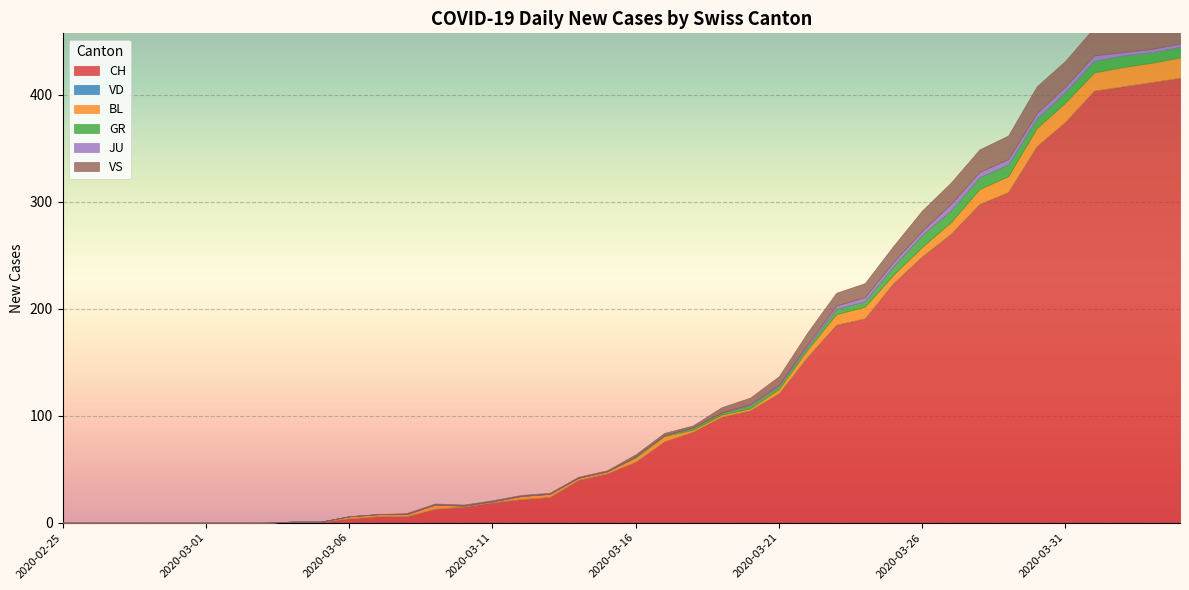

Reading right to left, extract all data points from this chart.

CH: 416	412	408	404	375	352	309	298	270	249	224	191	185	155	121	105	99	85	76	57	46	40	24	22	19	15	13	6	6	4	1	1	0	0	0	0	0	0	0	0
VD: 0	0	0	0	0	0	0	0	0	0	0	0	0	0	0	0	0	0	0	0	0	0	0	0	0	0	0	0	0	0	0	0	0	0	0	0	0	0	0	0
BL: 19	18	18	17	18	17	15	14	11	9	8	11	10	7	4	2	2	2	5	4	2	2	3	3	1	1	4	2	2	2	0	0	0	0	0	0	0	0	0	0
GR: 10	10	11	11	10	9	11	11	11	11	8	5	5	3	3	3	2	2	1	1	0	0	0	0	0	0	0	0	0	0	0	0	0	0	0	0	0	0	0	0
JU: 3	3	3	5	5	5	5	5	6	4	4	4	3	2	1	1	0	0	0	0	0	0	0	0	0	0	0	0	0	0	0	0	0	0	0	0	0	0	0	0
VS: 28	26	28	26	24	25	22	21	20	19	15	13	12	11	8	6	5	2	2	2	1	1	1	1	1	1	1	1	0	0	0	0	0	0	0	0	0	0	0	0